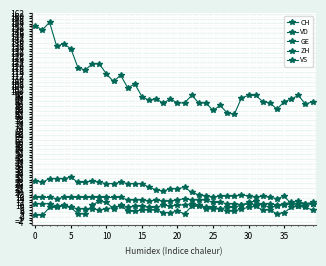

How many interior local peaks does the GE series have?

6